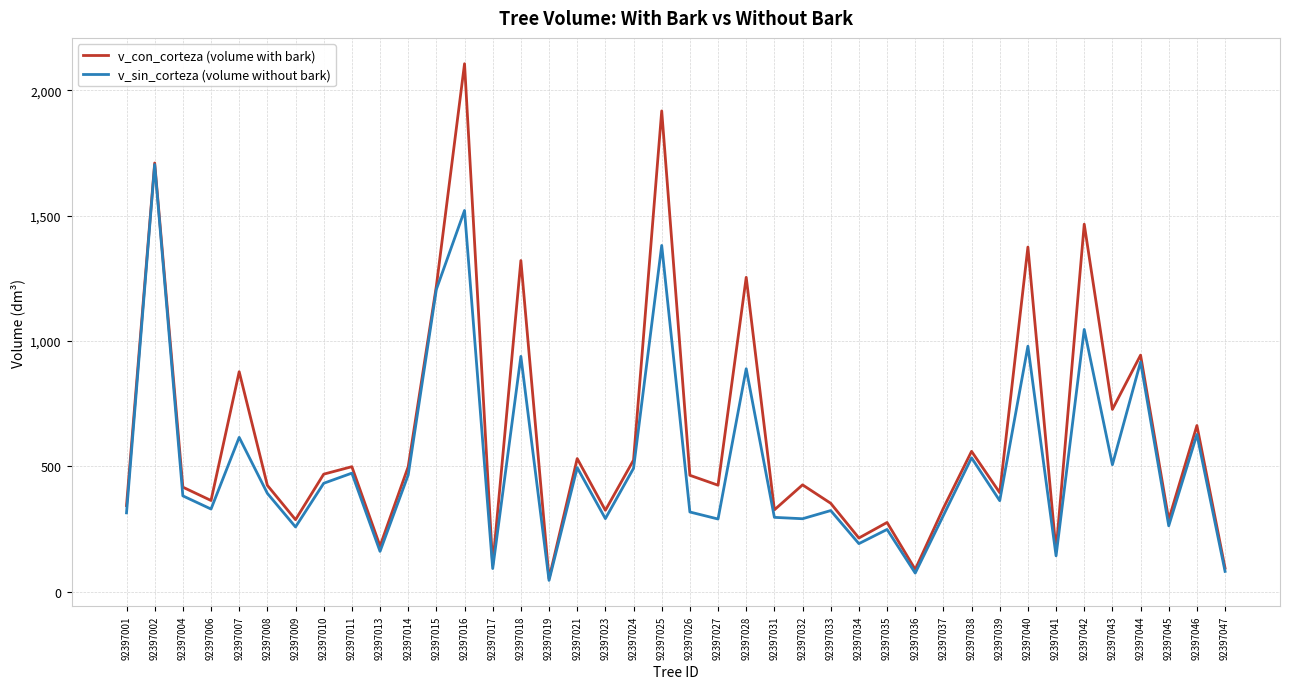

What is the difference between the maximum and second lowest values in the v_sin_corteza (volume without bark) series?

1629.4